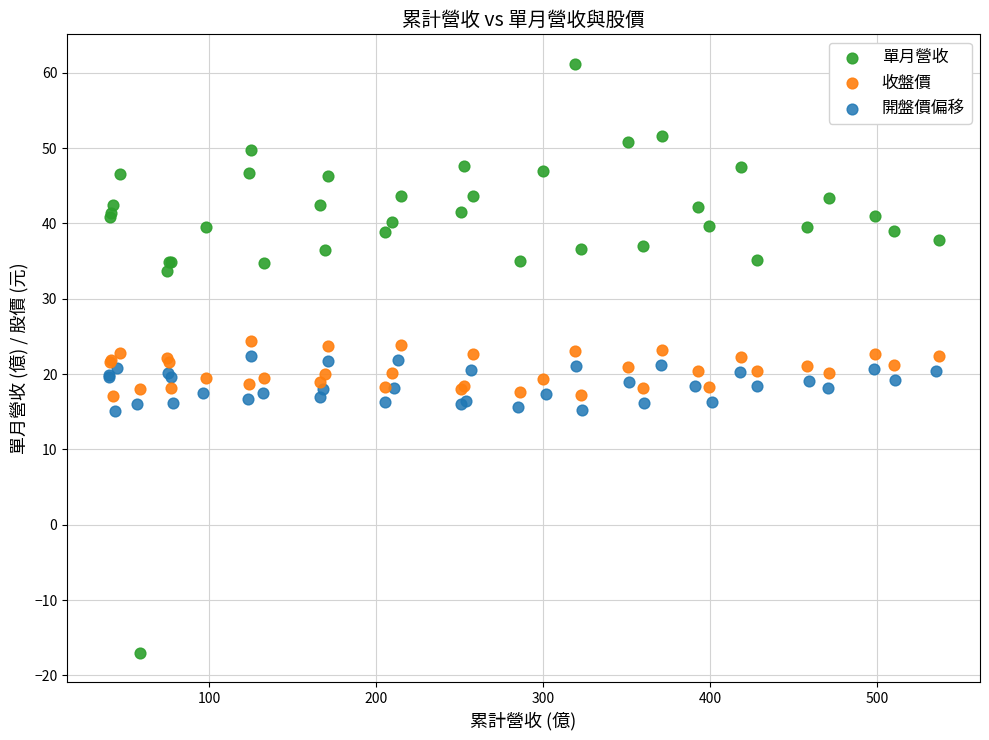

What are all the series names shown in the legend?

單月營收, 收盤價, 開盤價偏移